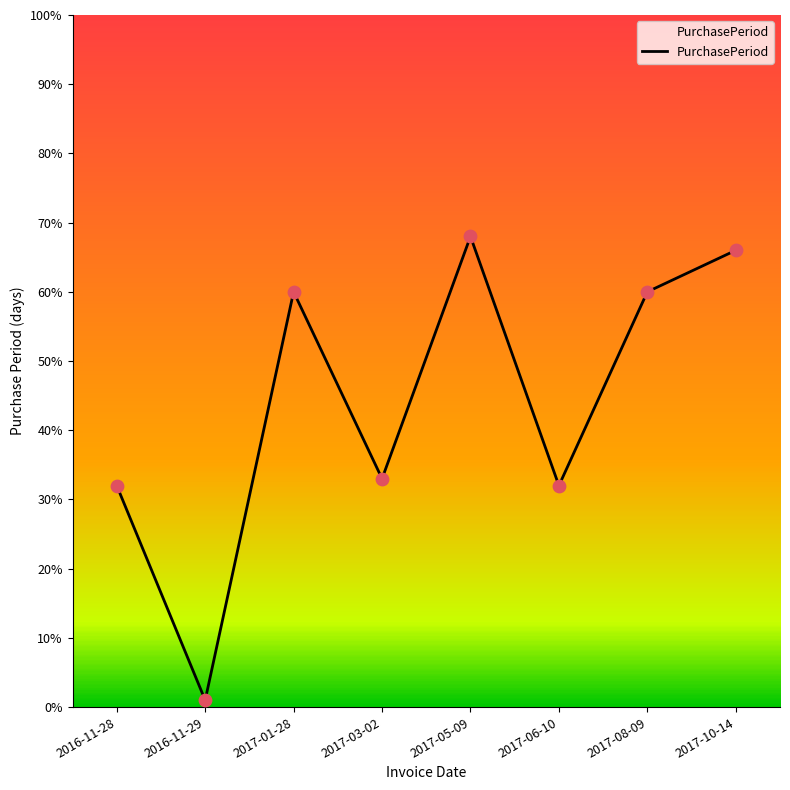

What is the change in value from 2017-01-28 to 2017-05-09?

+8